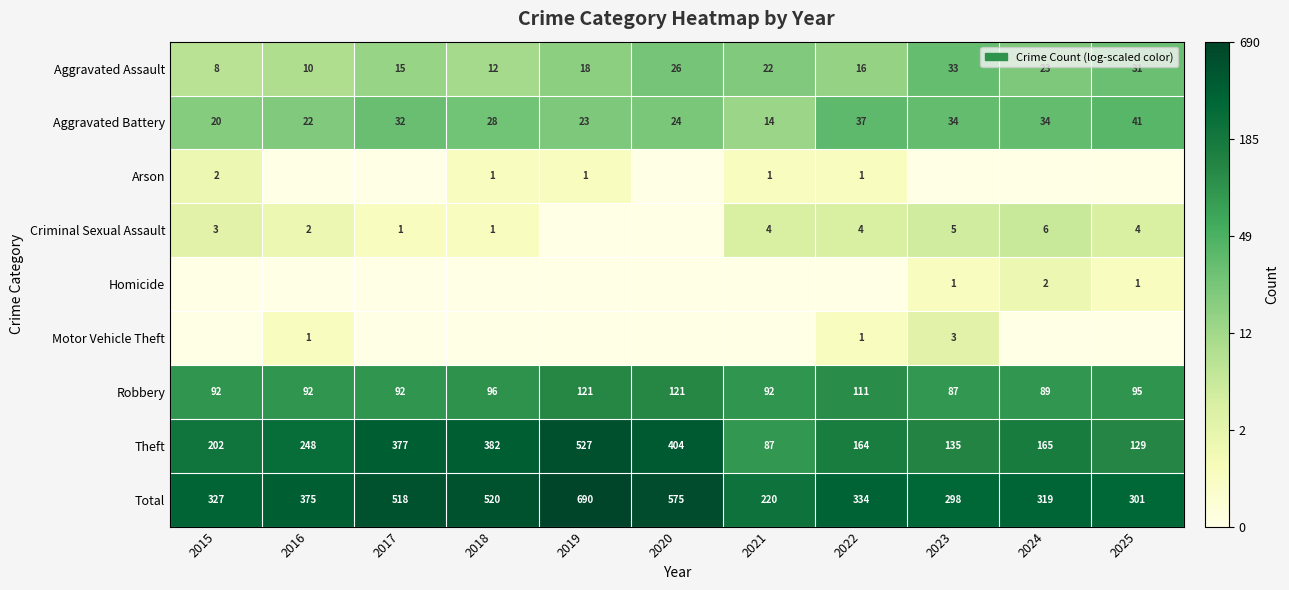

Between 2016 and 2019, which is larger?

2019